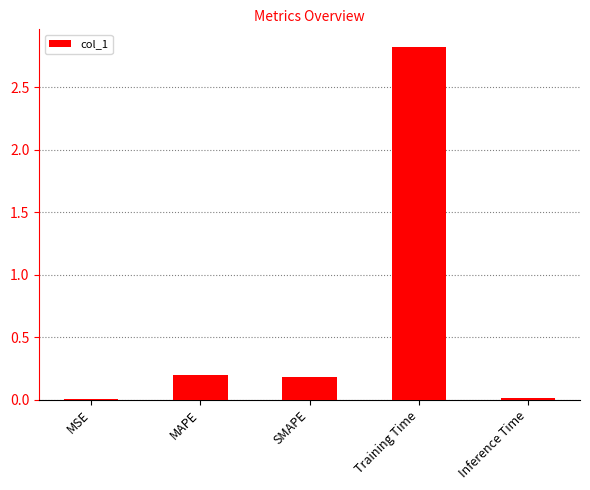

What is the sum of all values?

3.2